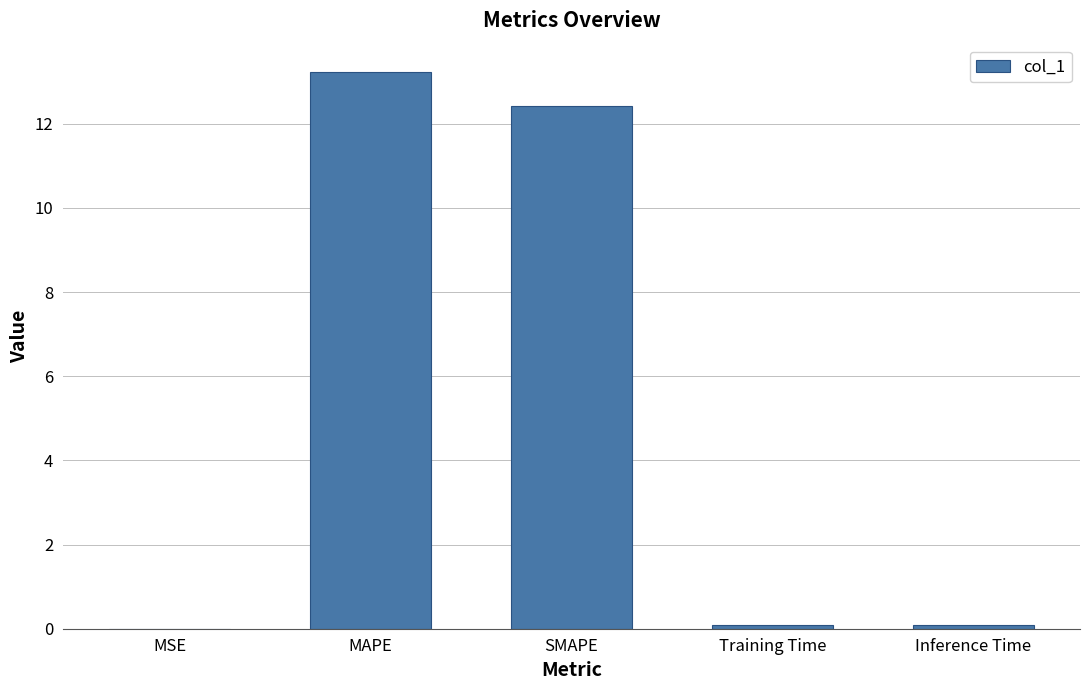

What is the maximum value shown in the chart?

13.2